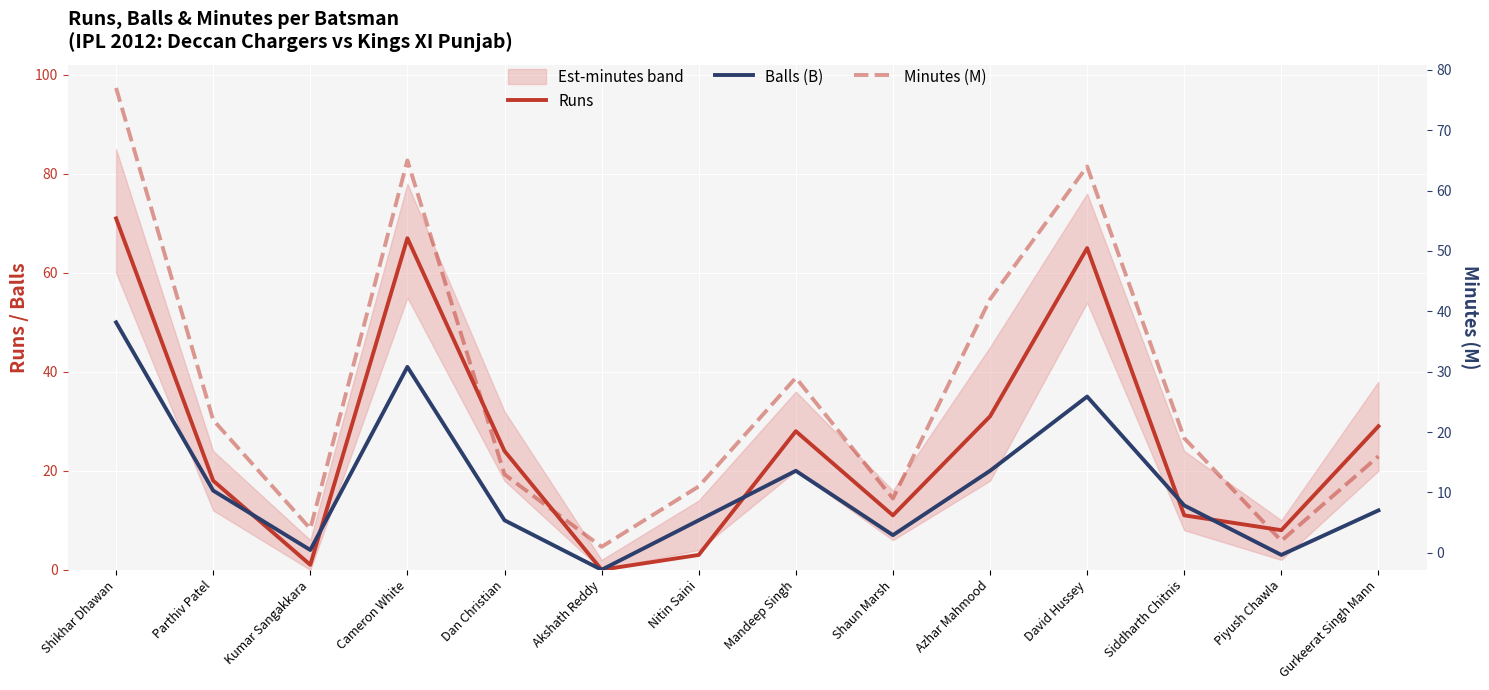

Reading right to left, list all the values displayed in this chart.

Runs: 29	8	11	65	31	11	28	3	0	24	67	1	18	71
Balls (B): 12	3	13	35	20	7	20	10	0	10	41	4	16	50
Minutes (M): 16	2	19	64	42	9	29	11	1	13	65	4	22	77